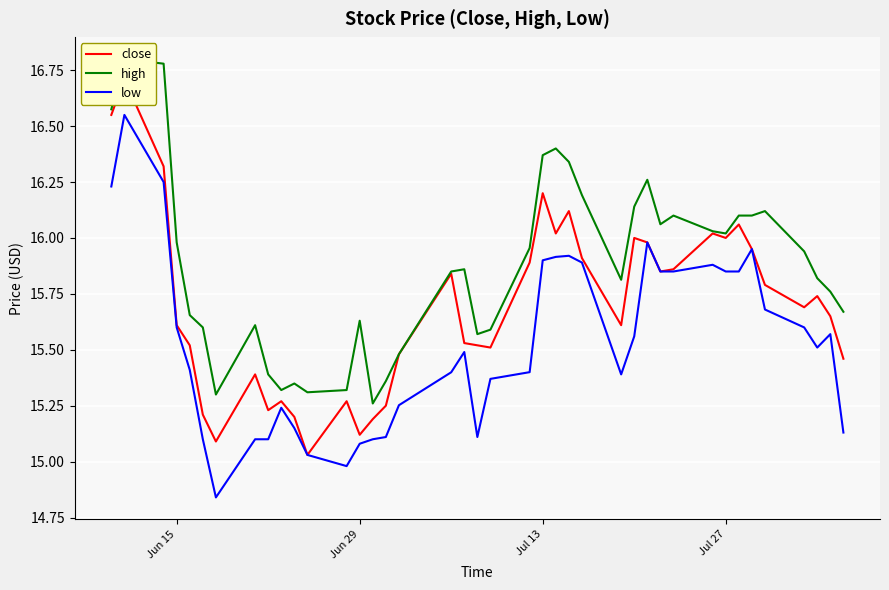

What is the lowest value of the low series?

14.8